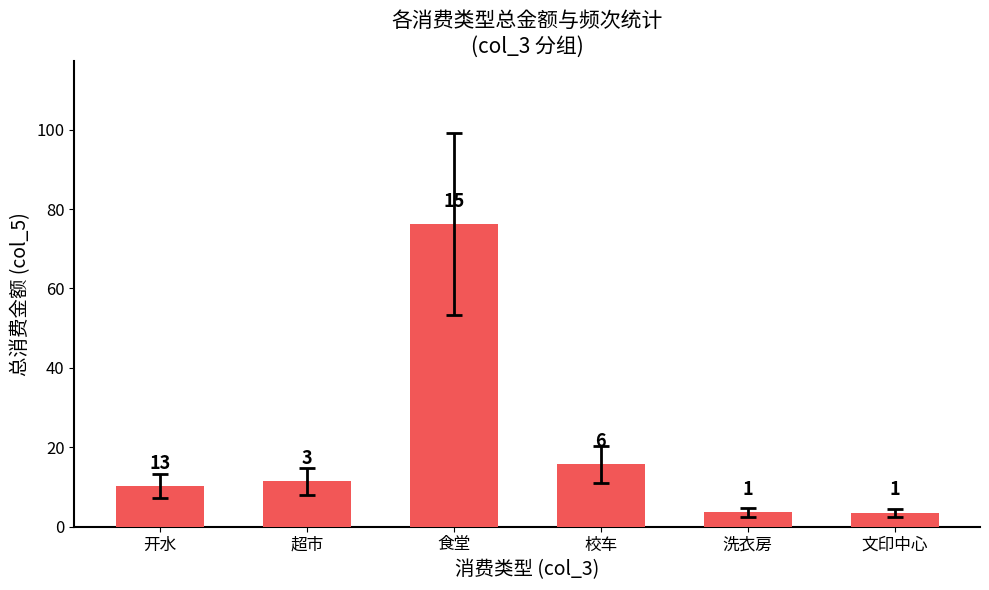

What is the smallest value displayed?

3.5